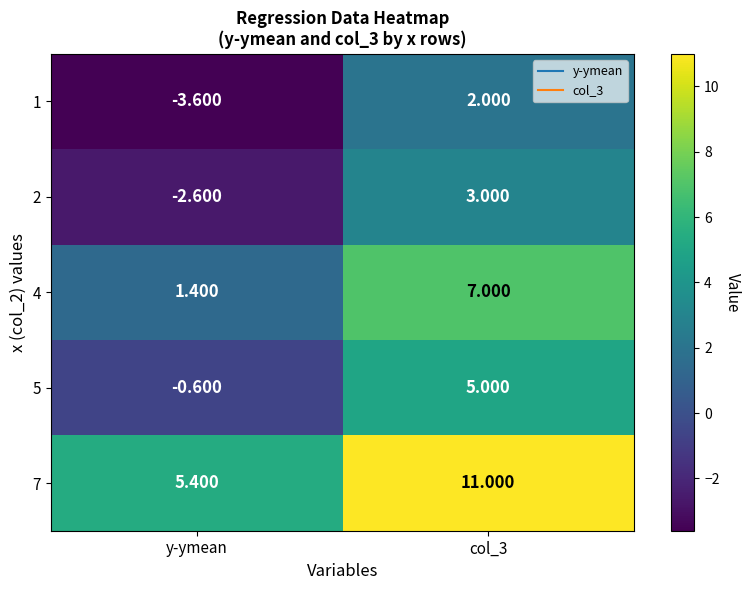

At col_3, list the series in order from smallest to largest.

1, 2, 5, 4, 7